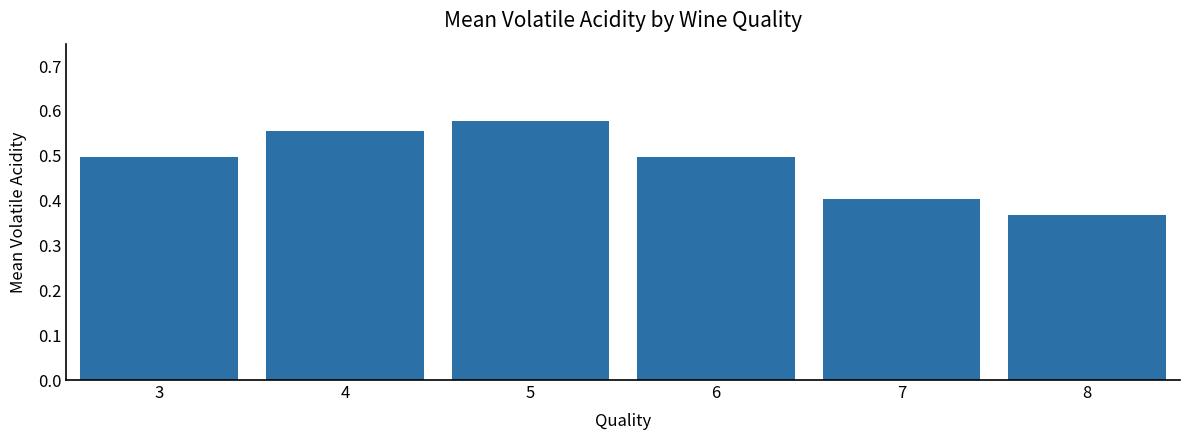

What is the sum of the values at 6 and 3?

1.0